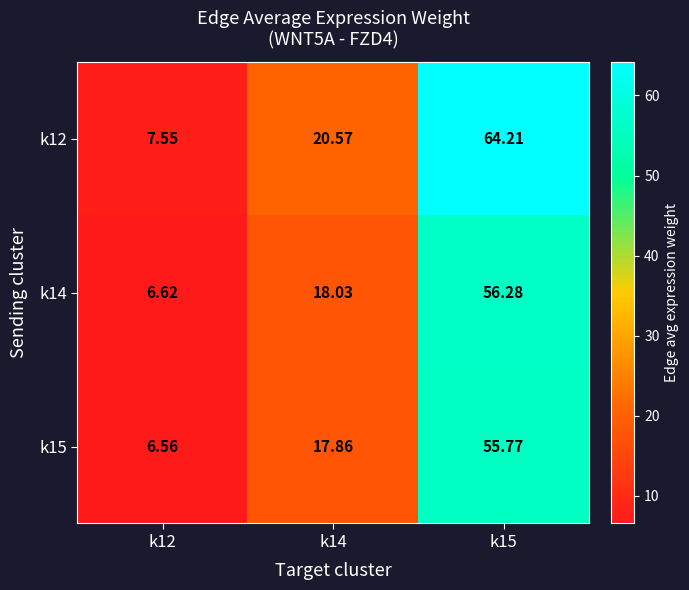

Is the value of k14 at k15 greater than the value of k12 at k12?

Yes